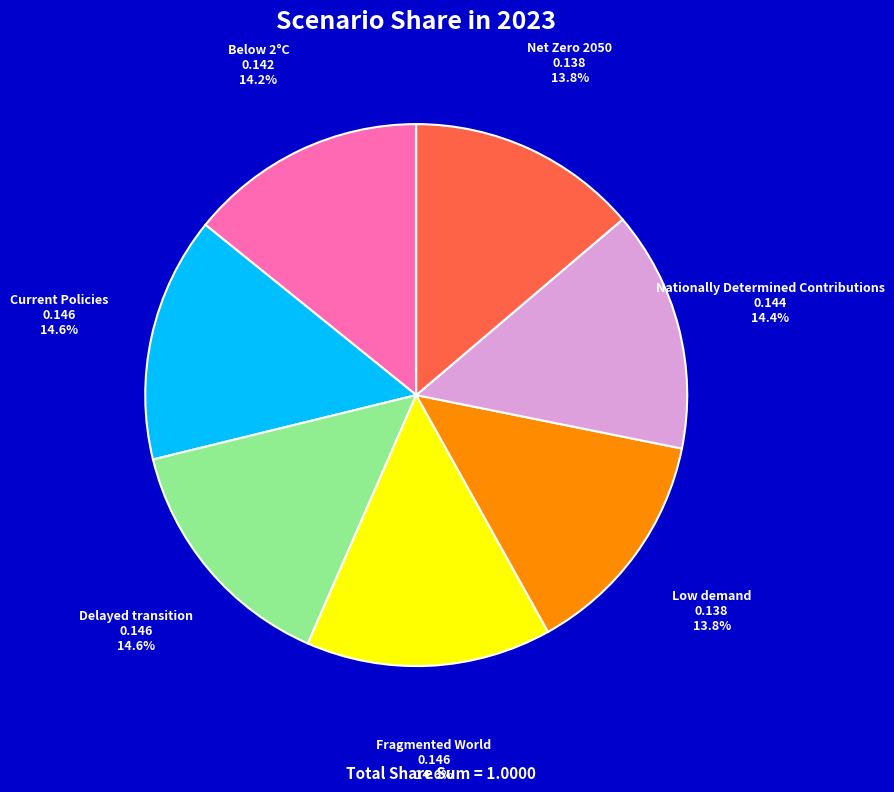

How many slices are in this pie chart?

7